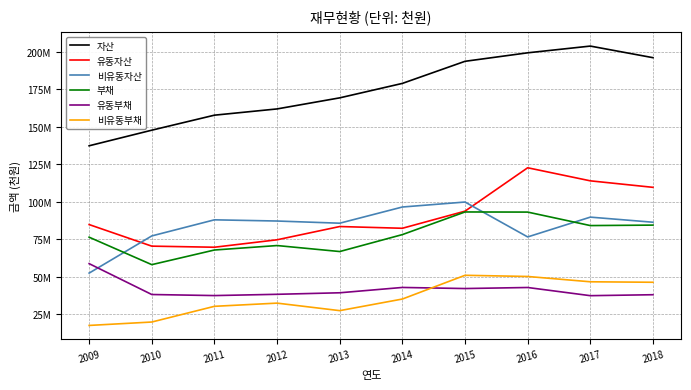

What is the total value across all series at 2011?

451388219